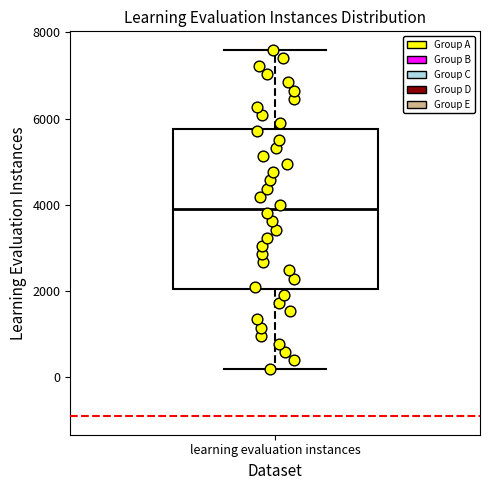

Read this box plot against the y-axis: the position of the median line, the range covered by the box, and the ends of both whiskers. The values are not printed on the chart, so give them approximately, as read against the axis.

median 3800, box 2000 to 5800, whiskers 200 to 7600